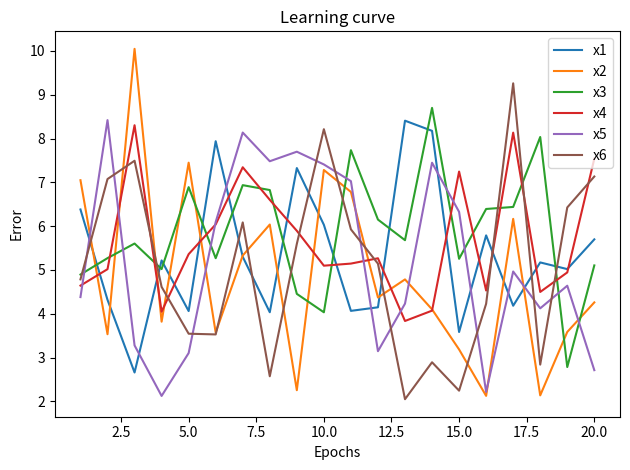

Does the chart have visible grid lines?

No